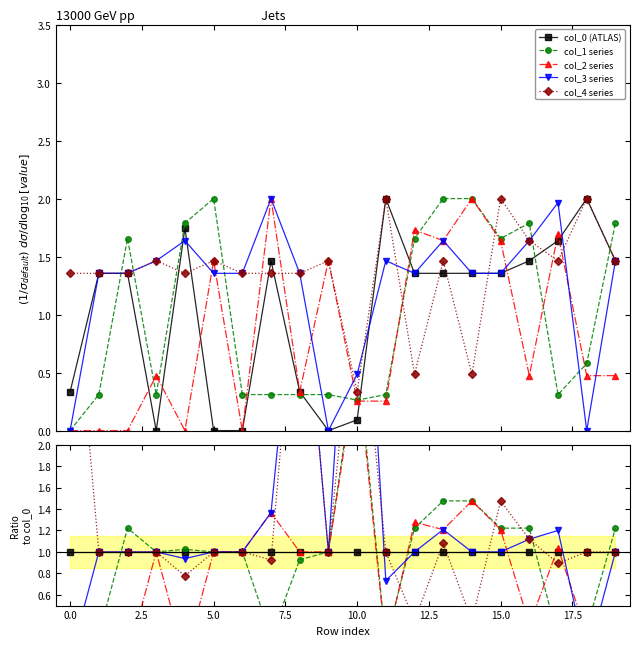

Between 10 and 17, which series saw the biggest shift?

col_3 series